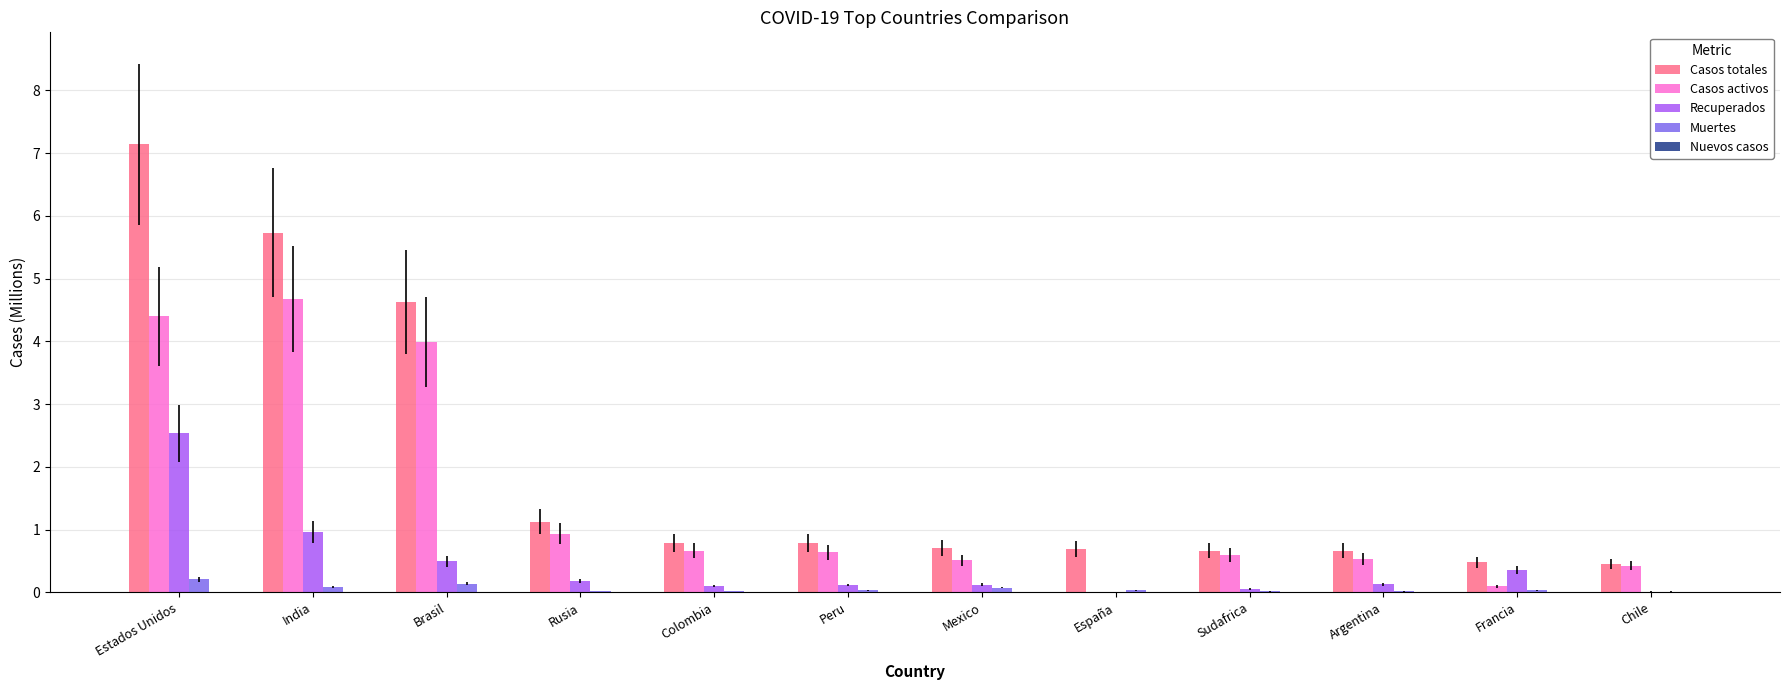

Are the bars grouped side by side (vs. stacked)?

Yes